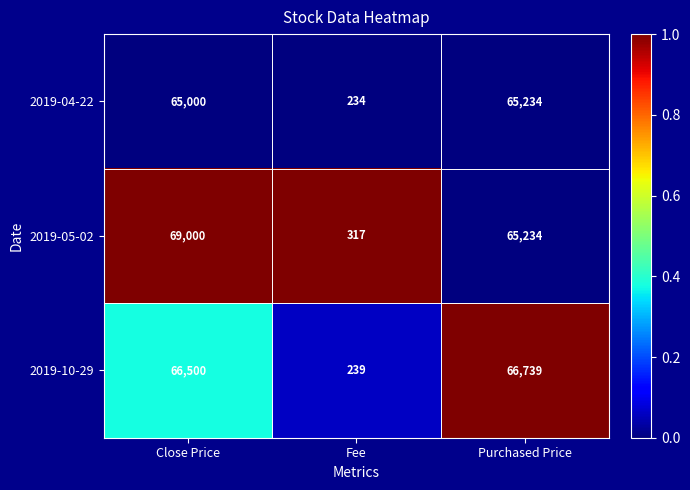

At which category is the sum across all series the highest?

Close Price